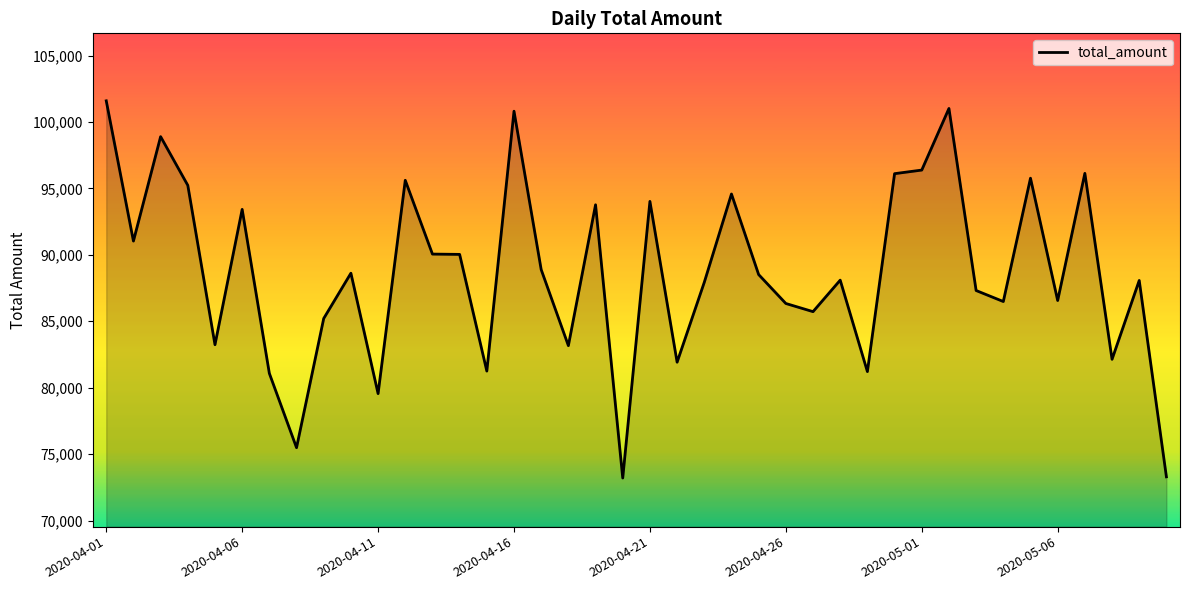

What is the greatest value displayed?

101591